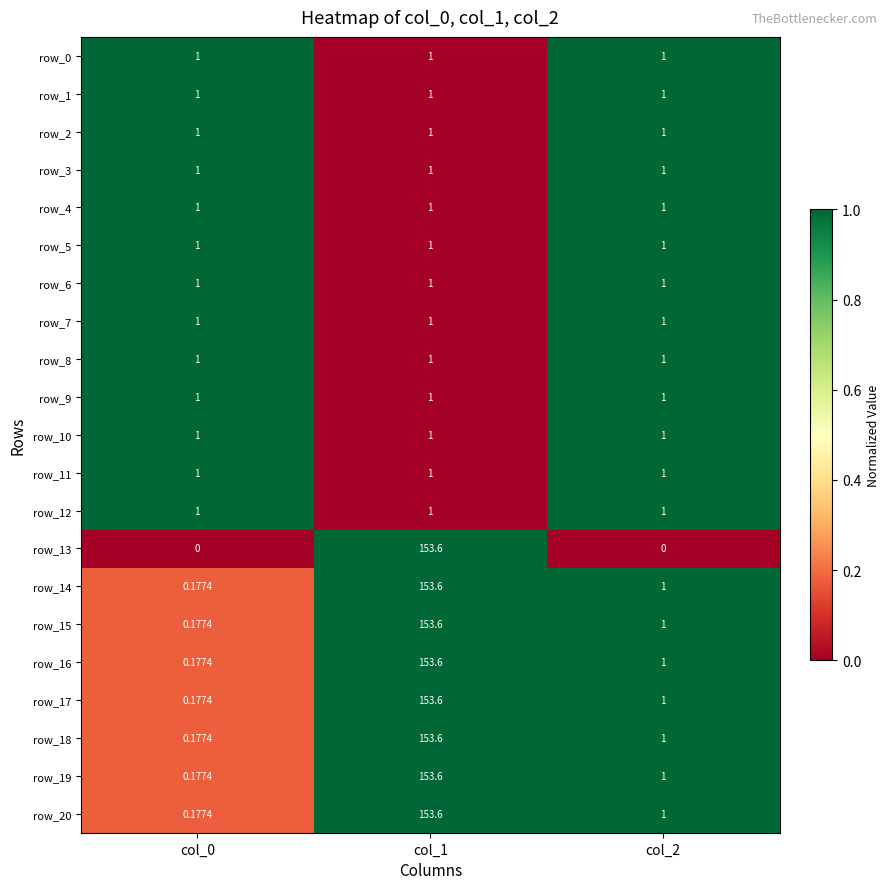

The value of row_1 at col_0 is 1.0. True or false?

True